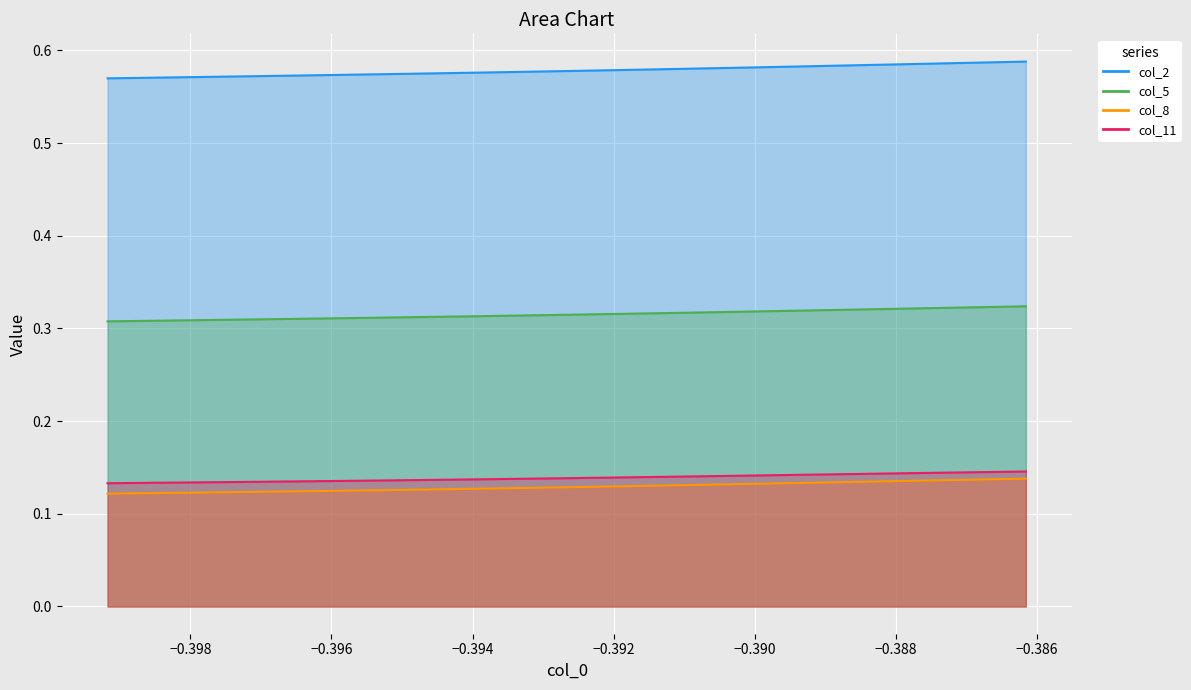

At how many categories does at least one series exceed 0?

40